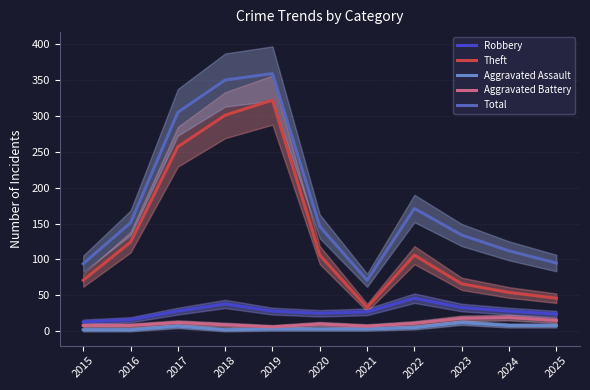

Is this an area chart (filled region under the line)?

No